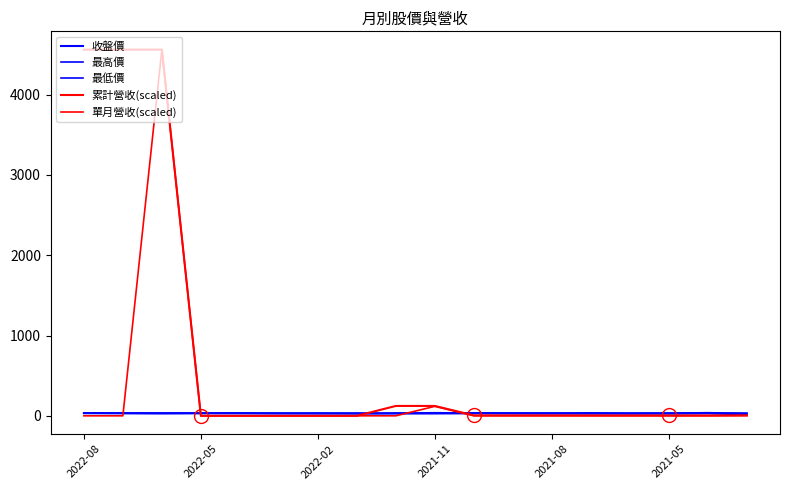

What is the greatest value displayed?

4560.0